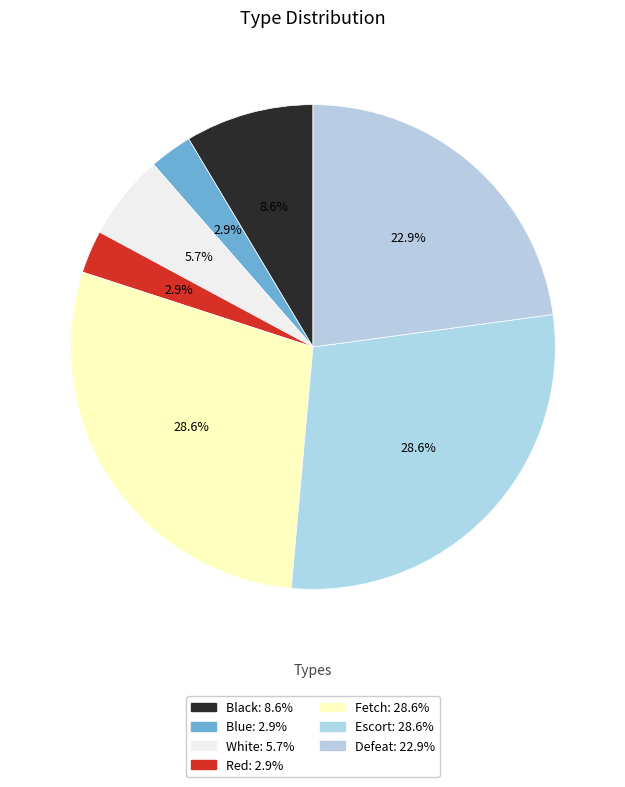

How many slices are in this pie chart?

7